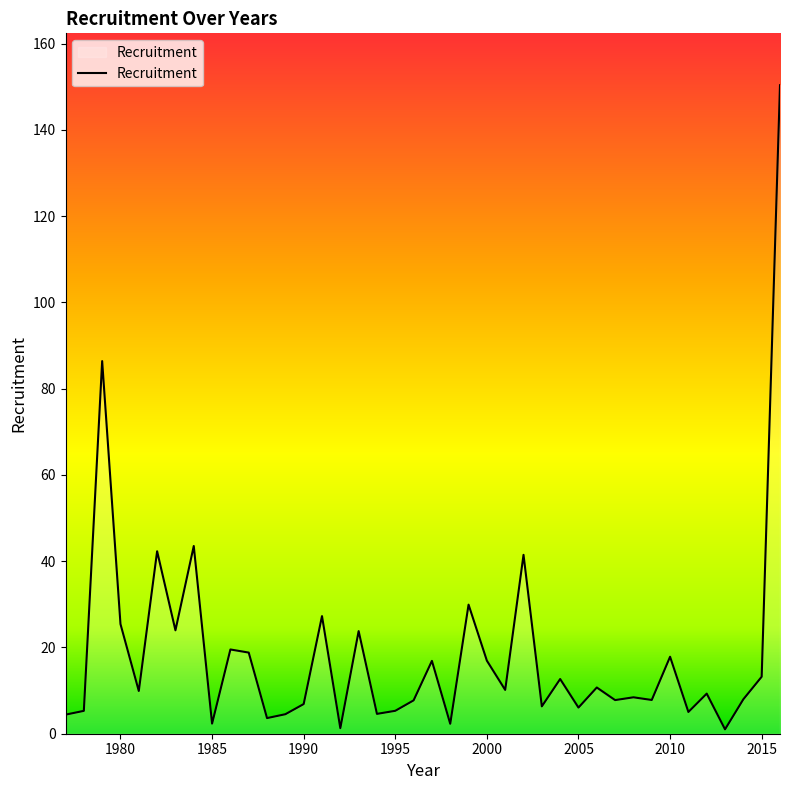

Does the chart have visible grid lines?

No